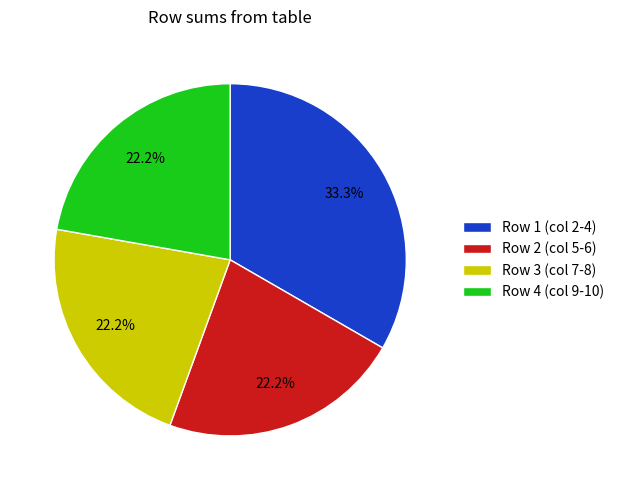

Does any single category account for the majority?

No